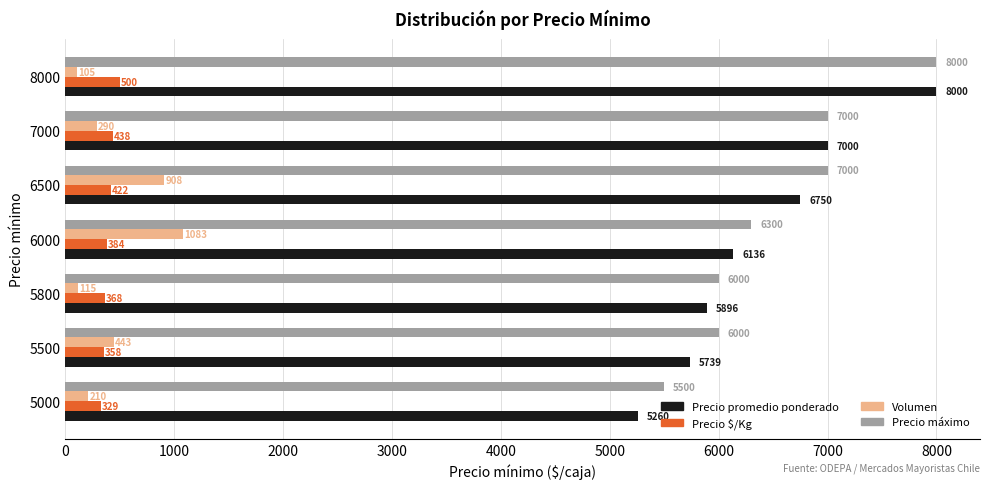

Which series has the widest spread of values?

Precio promedio ponderado